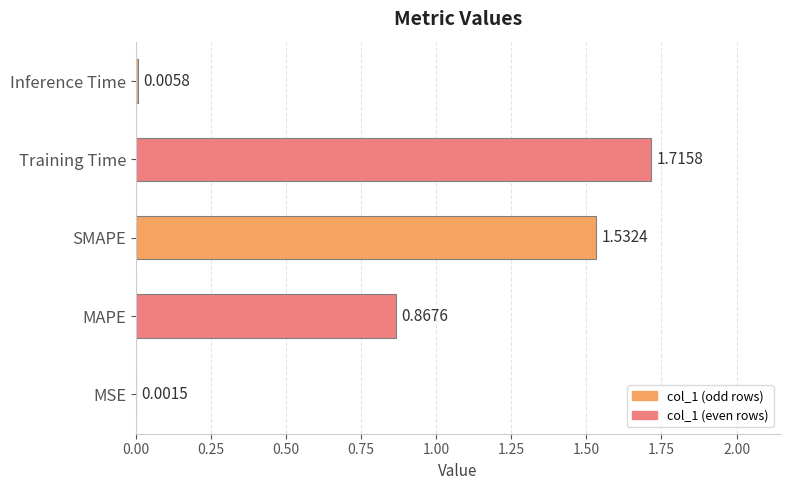

What is the sum of all values?

4.1